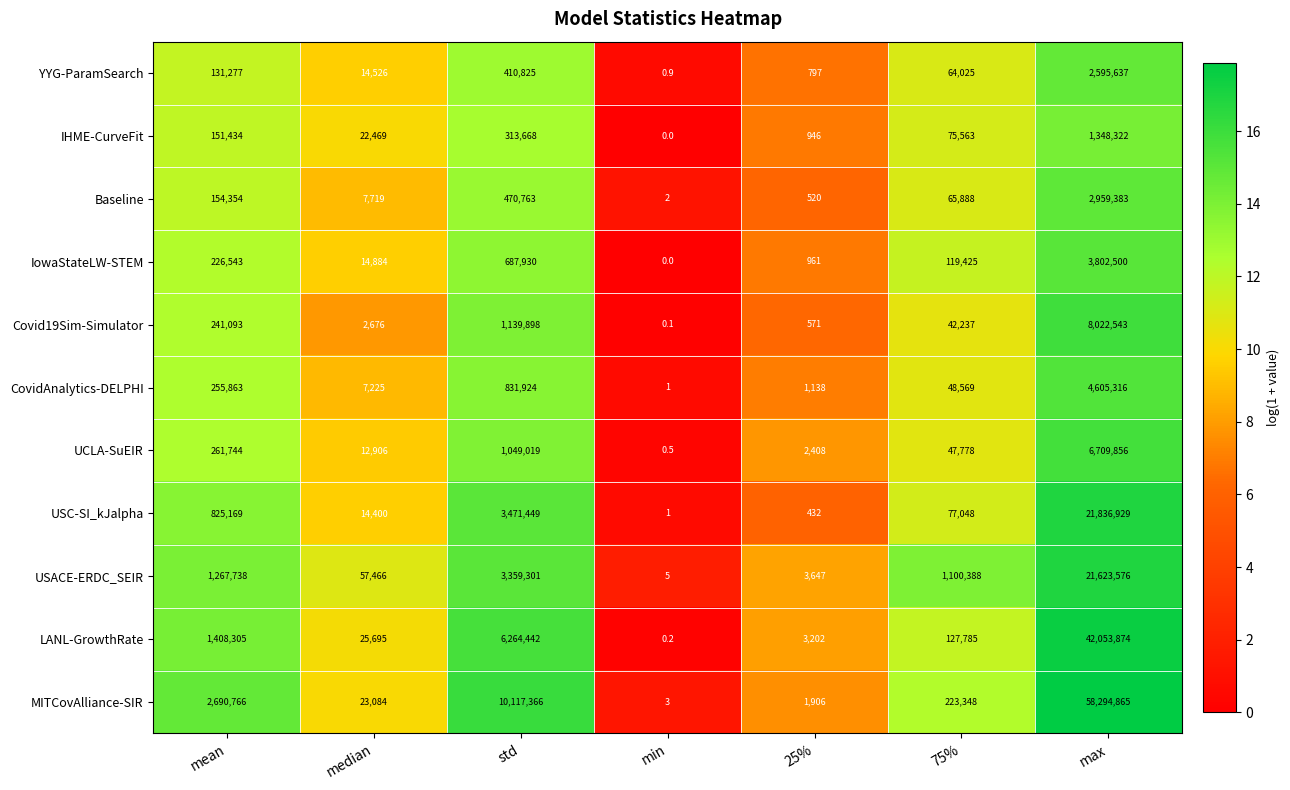

What is the greatest value displayed?

58294865.0